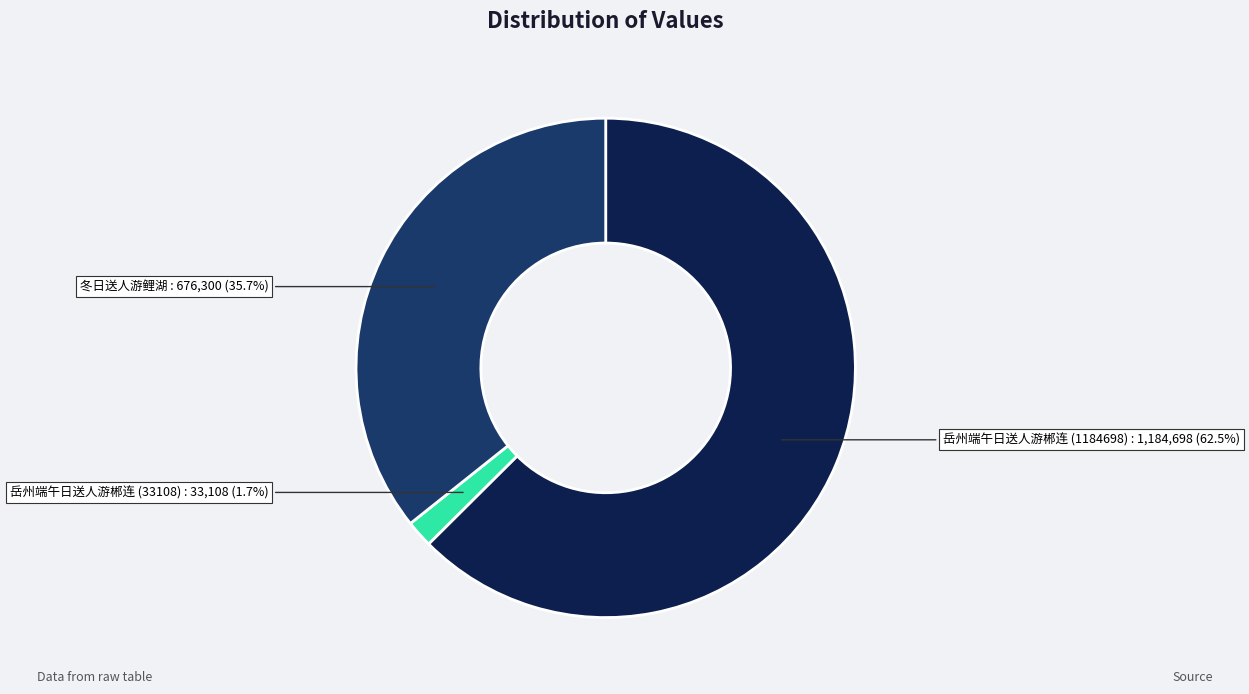

To the nearest percent, what is the difference between the largest and smallest slice percentages?

61%